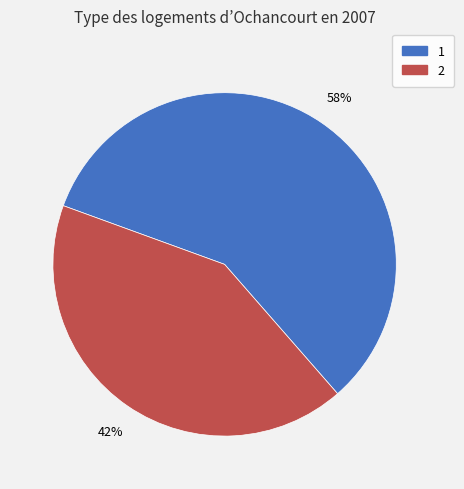

Between 1 and 2, which is larger?

1